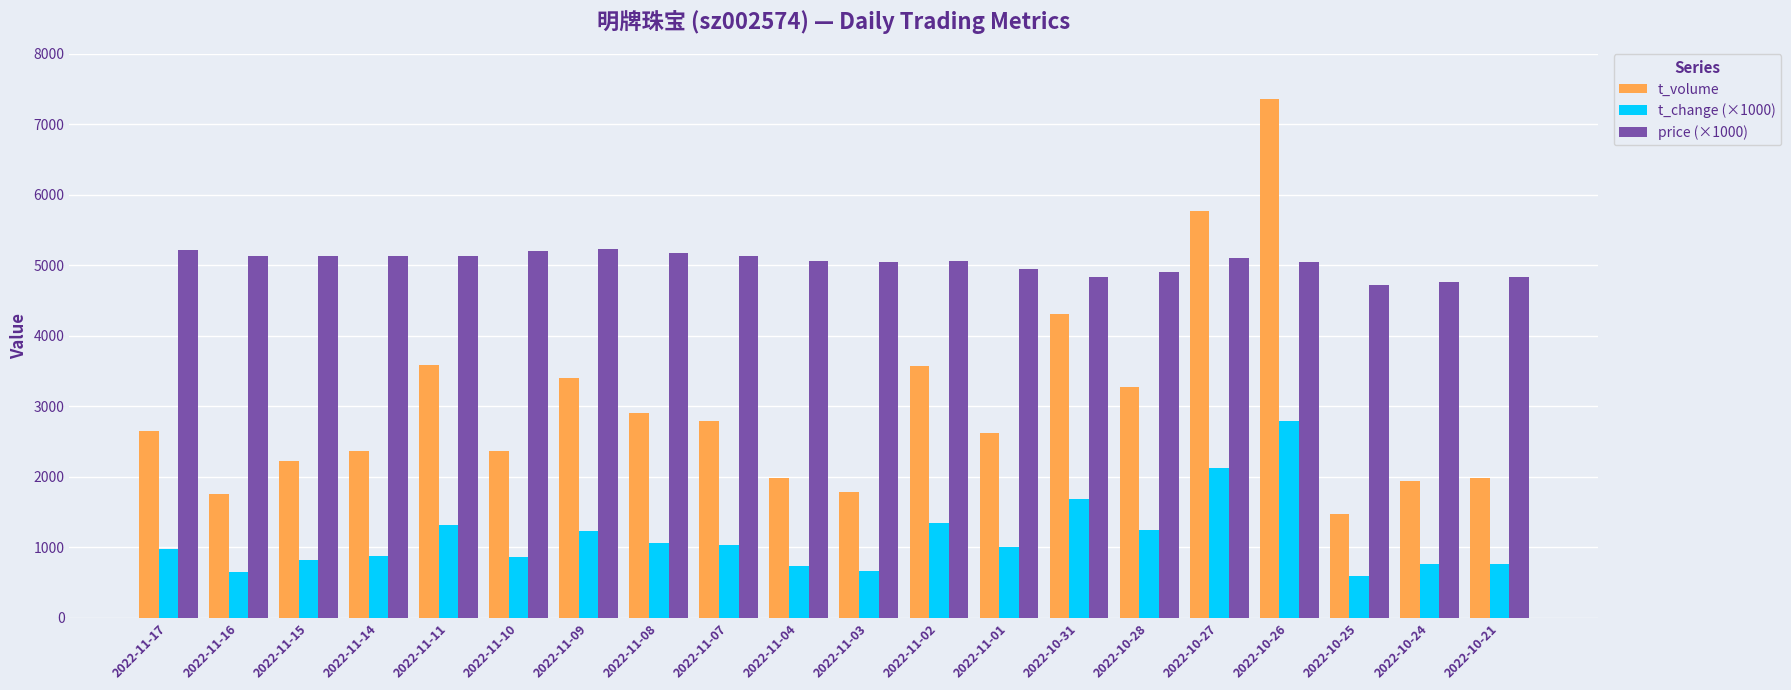

What is the difference between the t_change (×1000) values at 2022-11-03 and 2022-11-02?

670